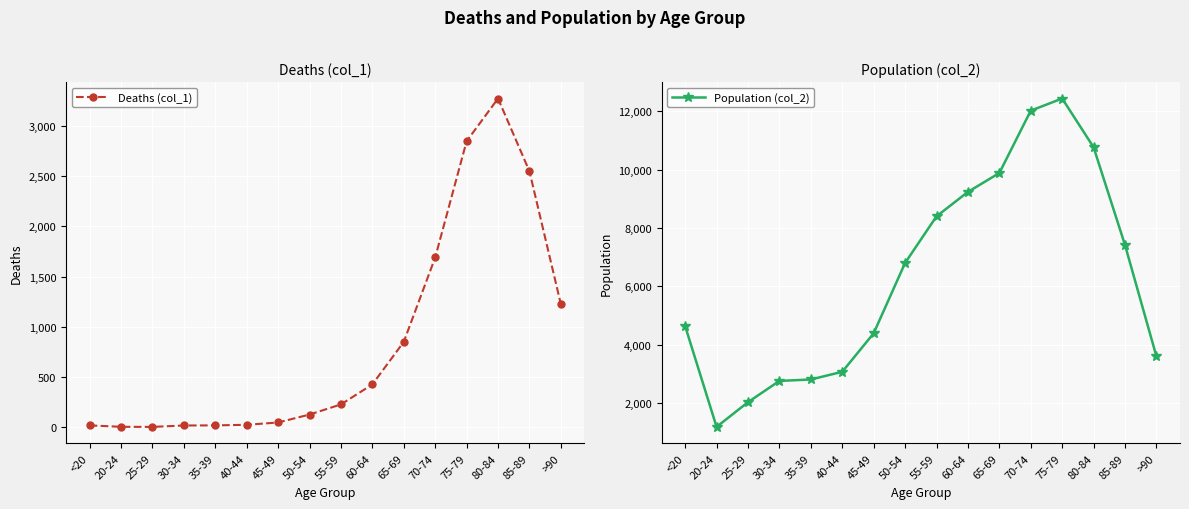

At which category does Population (col_2) reach its first local peak?

75-79